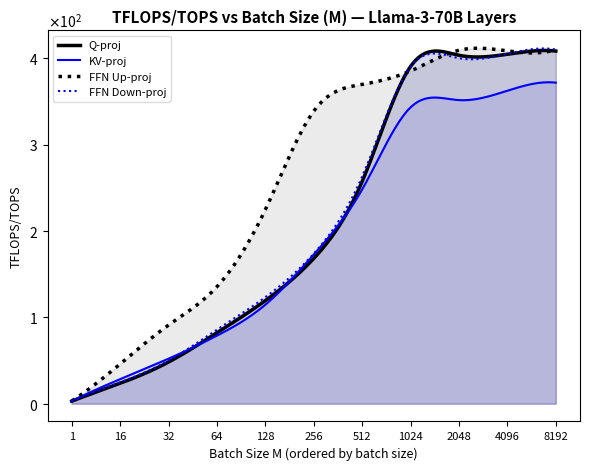

What is the average value of the KV-proj series?

193.3